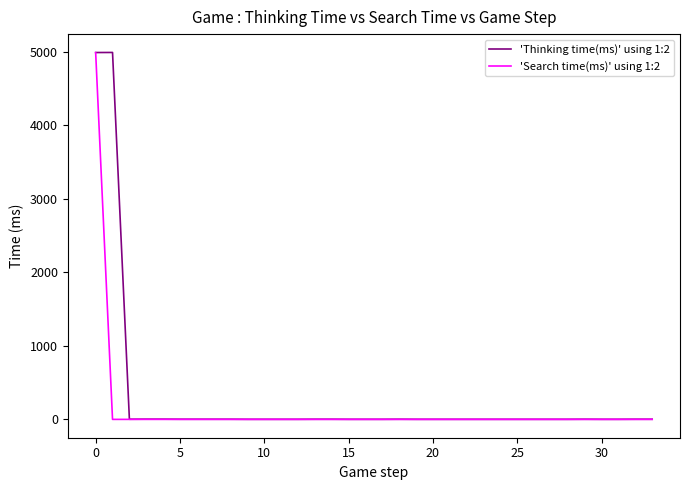

Which series has the largest range (max minus min)?

'Thinking time(ms)' using 1:2